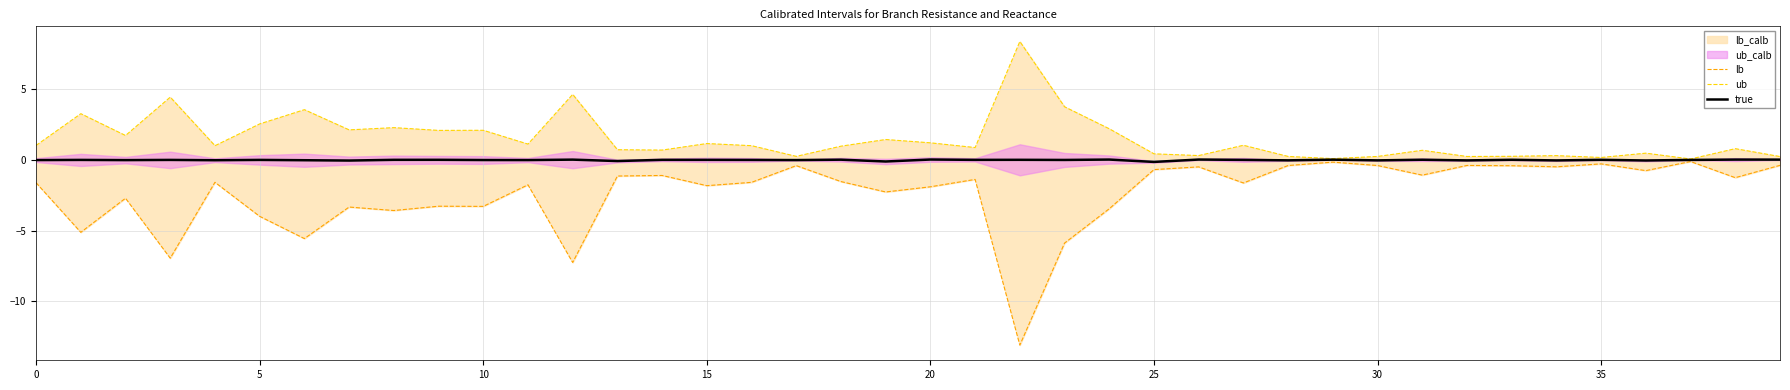

What is the value of the lb point at the 18th from the left?

-0.4